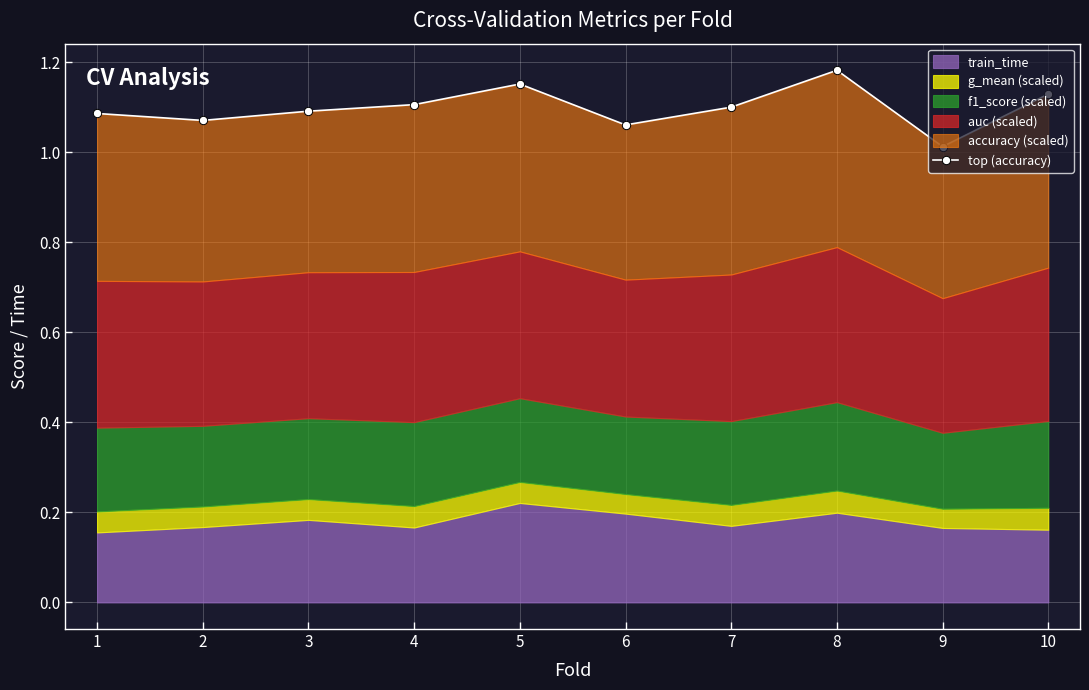

What is the value of the 5th point from the left?

1.2